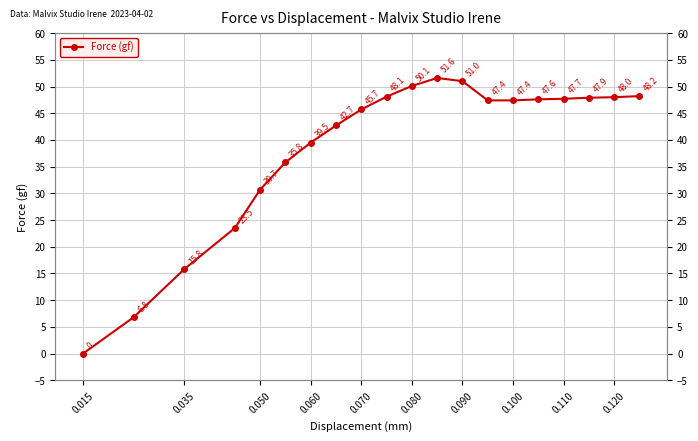

True or false: there are more than 0 points higher than both neighbors.

True